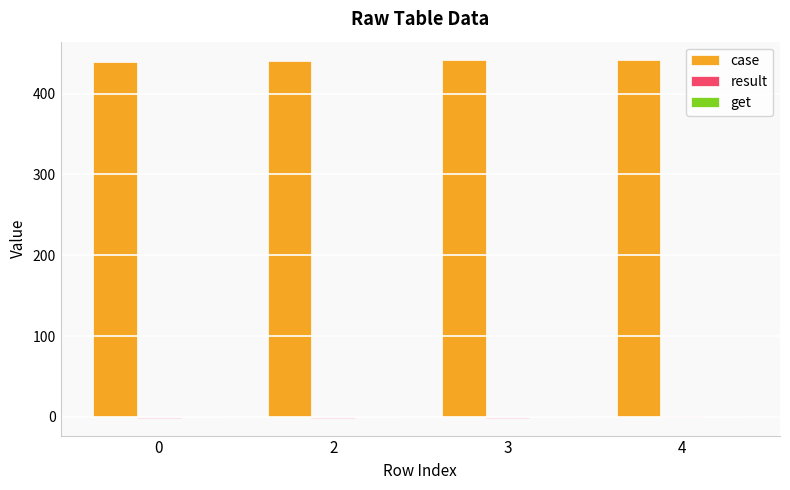

True or false: case has a value of 106 at 0.

False